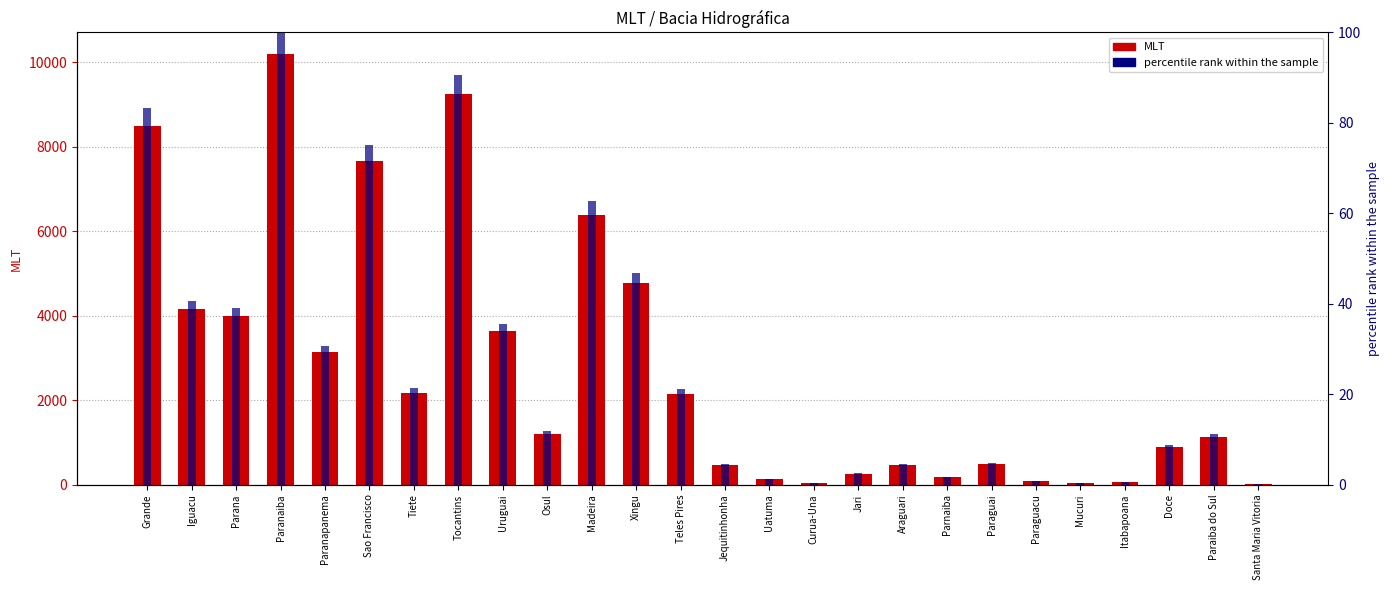

Reading right to left, extract all data points from this chart.

MLT: Santa Maria Vitoria=25.0	Paraiba do Sul=1132.0	Doce=883.0	Itabapoana=56.0	Mucuri=42.0	Paraguacu=91.0	Paraguai=479.0	Parnaiba=171.0	Araguari=461.0	Jari=254.0	Curua-Una=36.0	Uatuma=126.0	Jequitinhonha=464.0	Teles Pires=2146.0	Xingu=4779.0	Madeira=6388.0	Osul=1206.0	Uruguai=3631.0	Tocantins=9237.0	Tiete=2177.0	Sao Francisco=7659.0	Paranapanema=3133.0	Paranaiba=10195.0	Parana=3983.0	Iguacu=4147.0	Grande=8489.0
percentile rank within the sample: Santa Maria Vitoria=0.2	Paraiba do Sul=11.1	Doce=8.7	Itabapoana=0.5	Mucuri=0.4	Paraguacu=0.9	Paraguai=4.7	Parnaiba=1.7	Araguari=4.5	Jari=2.5	Curua-Una=0.4	Uatuma=1.2	Jequitinhonha=4.6	Teles Pires=21.0	Xingu=46.9	Madeira=62.7	Osul=11.8	Uruguai=35.6	Tocantins=90.6	Tiete=21.4	Sao Francisco=75.1	Paranapanema=30.7	Paranaiba=100.0	Parana=39.1	Iguacu=40.7	Grande=83.3